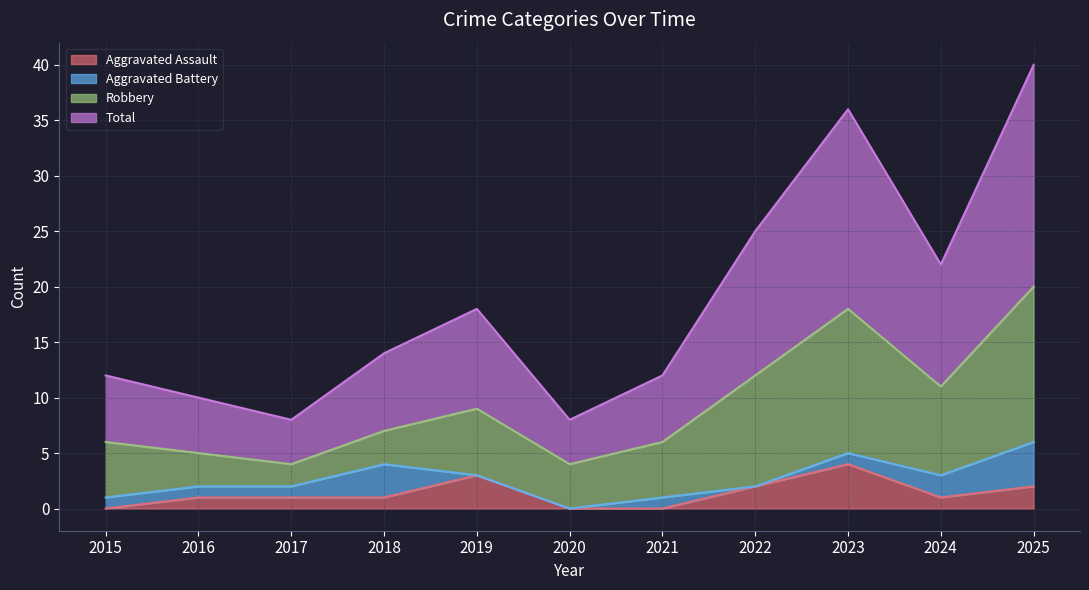

Which category has the highest value in the Aggravated Assault series?

2023